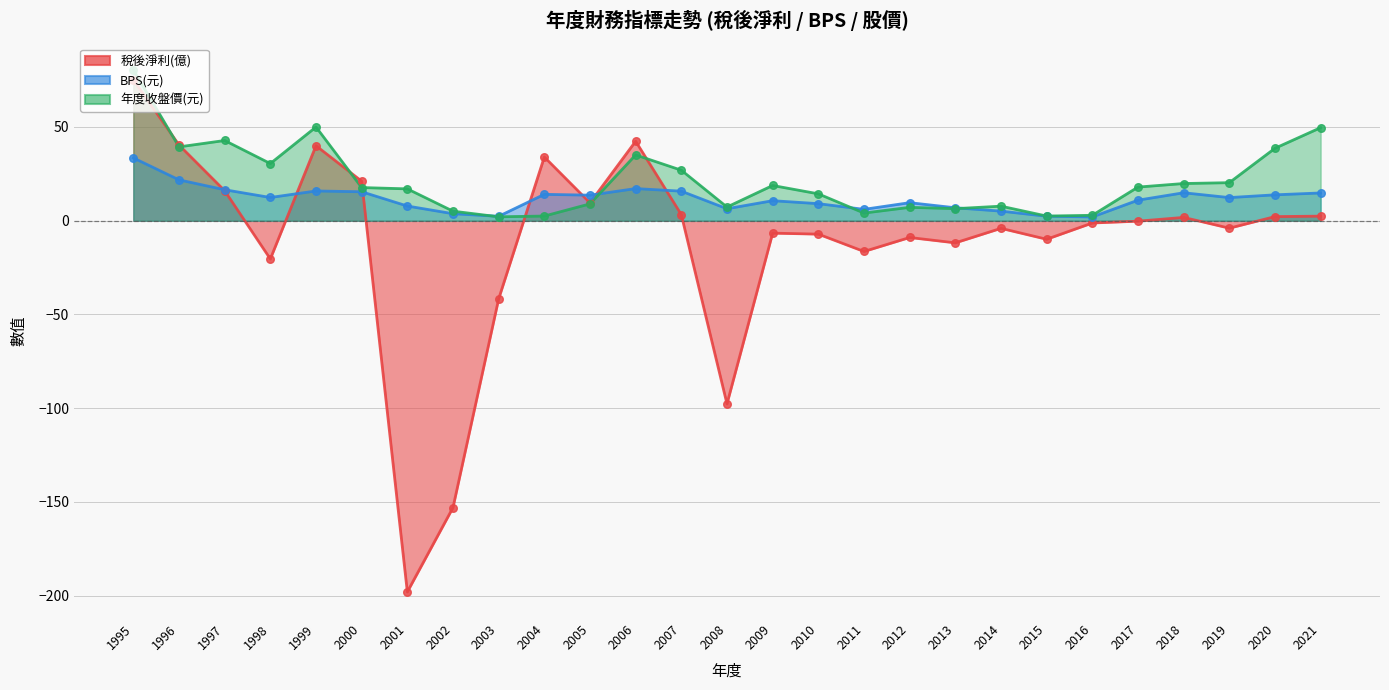

Is the value of 稅後淨利(億) at 2018 greater than the value of BPS(元) at 1997?

No